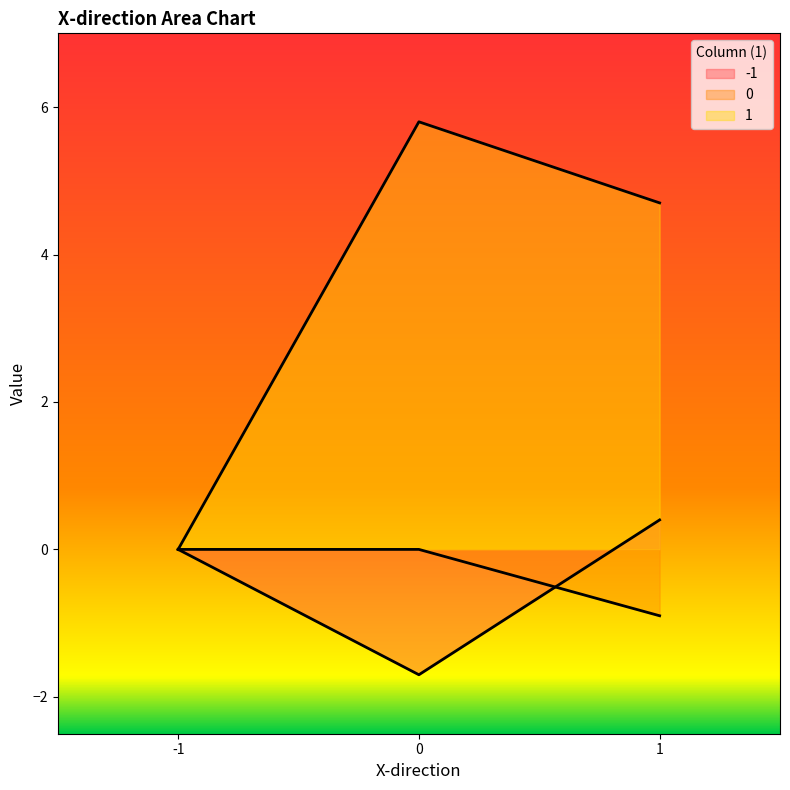

Is it true that 0 equals 0.0 at 0?

True